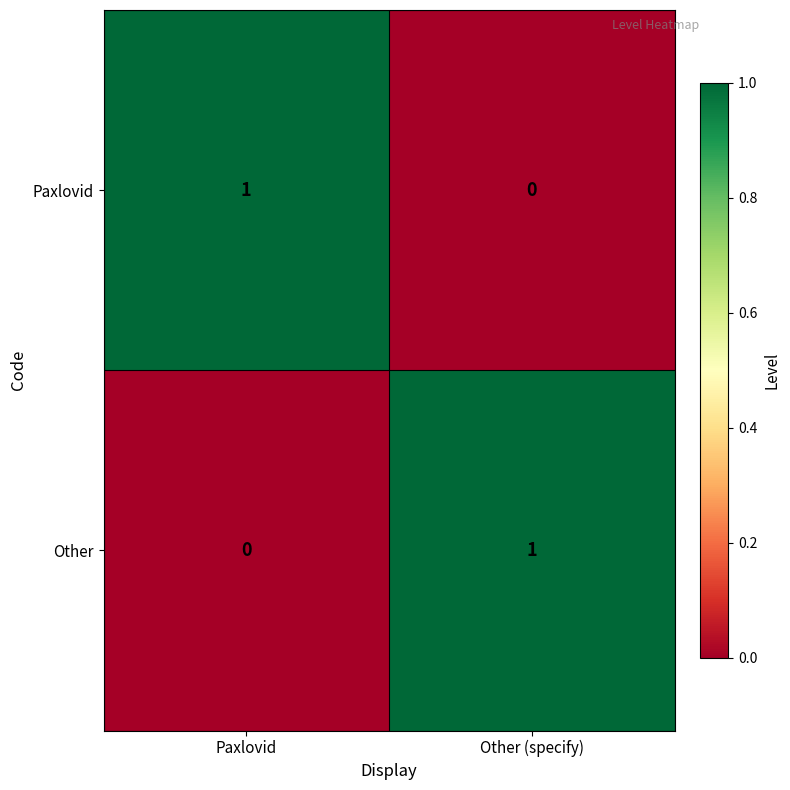

At which label is Other closest to 0?

Paxlovid